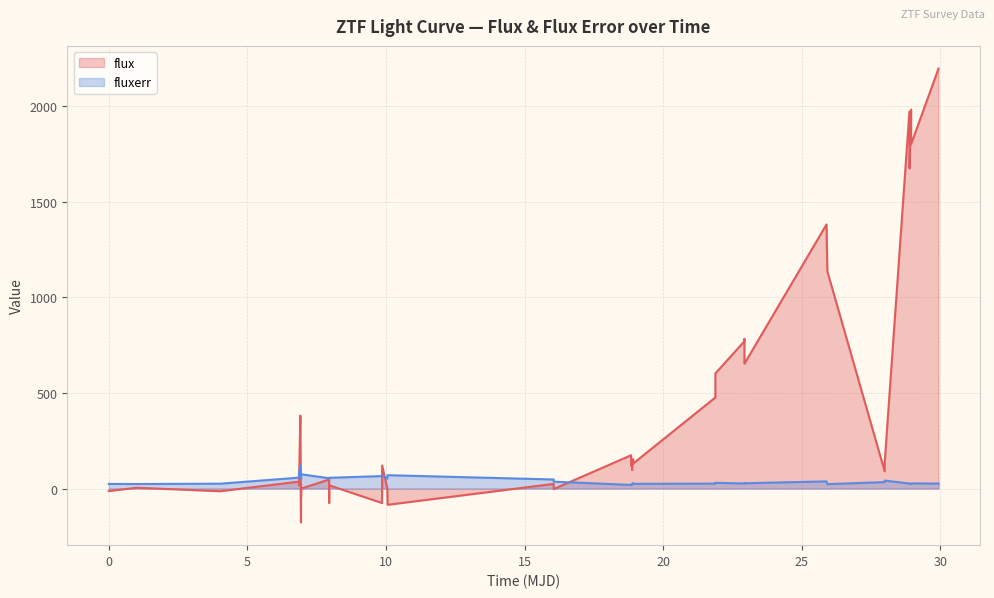

Which series has the largest total across all categories?

flux